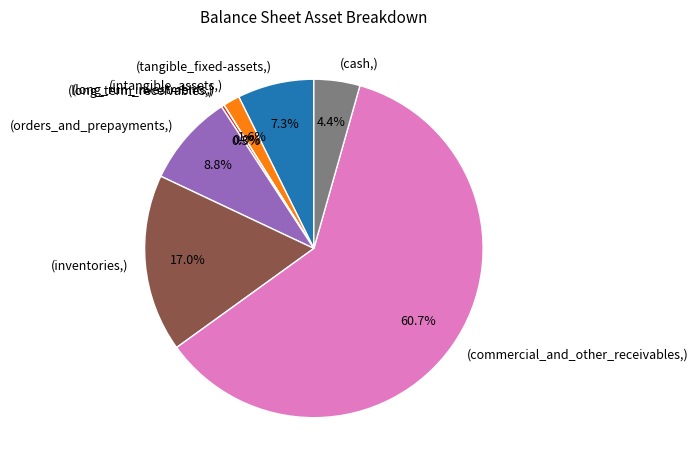

Which slice is the largest?

(commercial_and_other_receivables,)